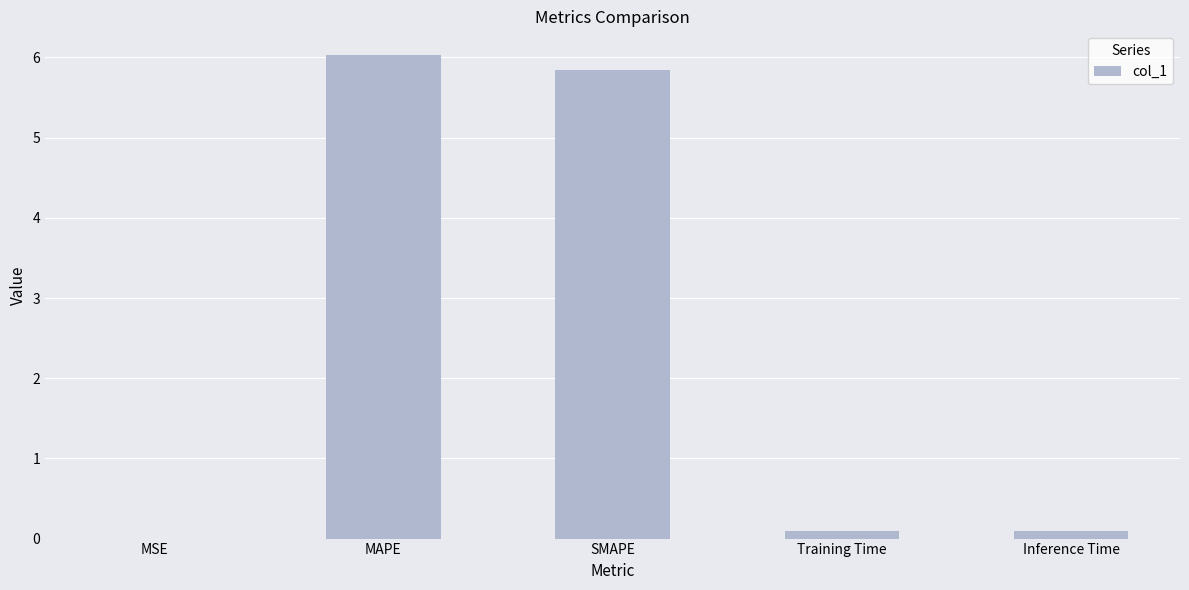

Which has a higher value, SMAPE or MSE?

SMAPE